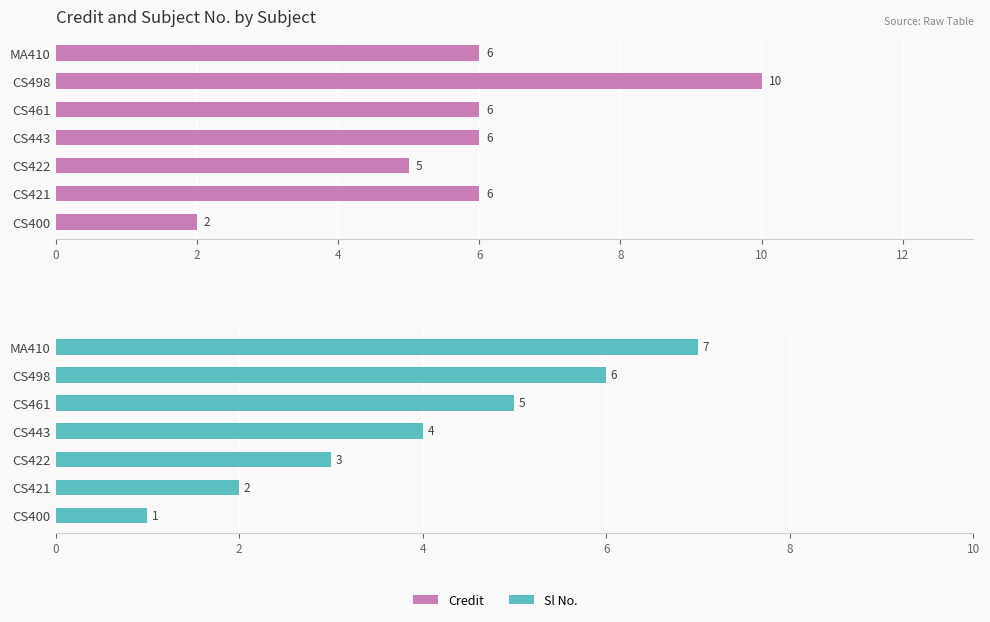

What is the difference between the maximum and minimum values in the Credit series?

8